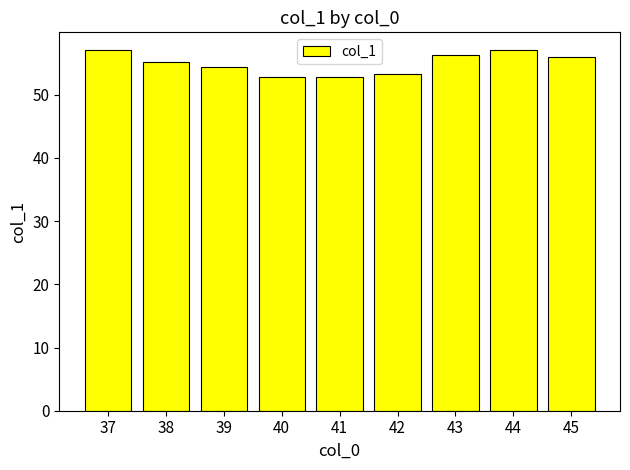

How many data points are less than 55?

4